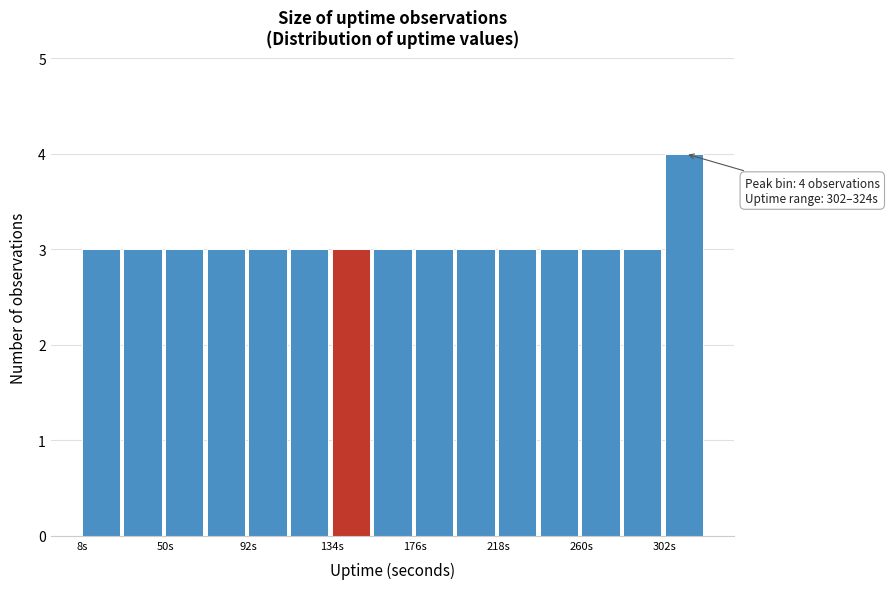

Which range on the x-axis has the tallest bar?

305 to 325